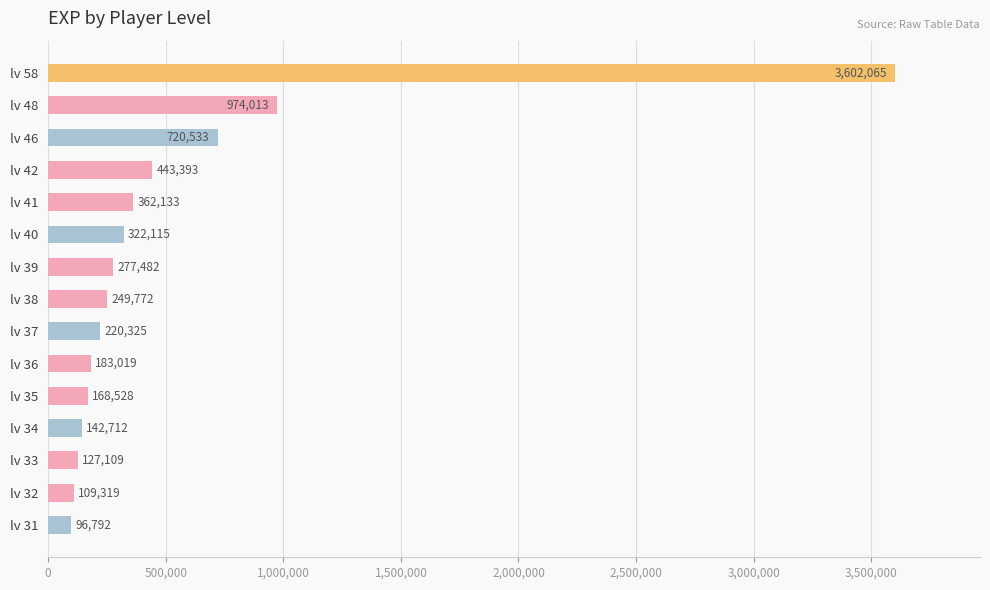

What is the average value?

533287